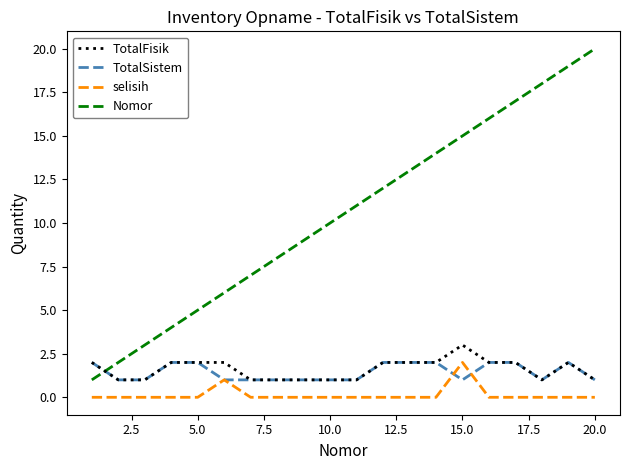

Which series has the widest spread of values?

Nomor